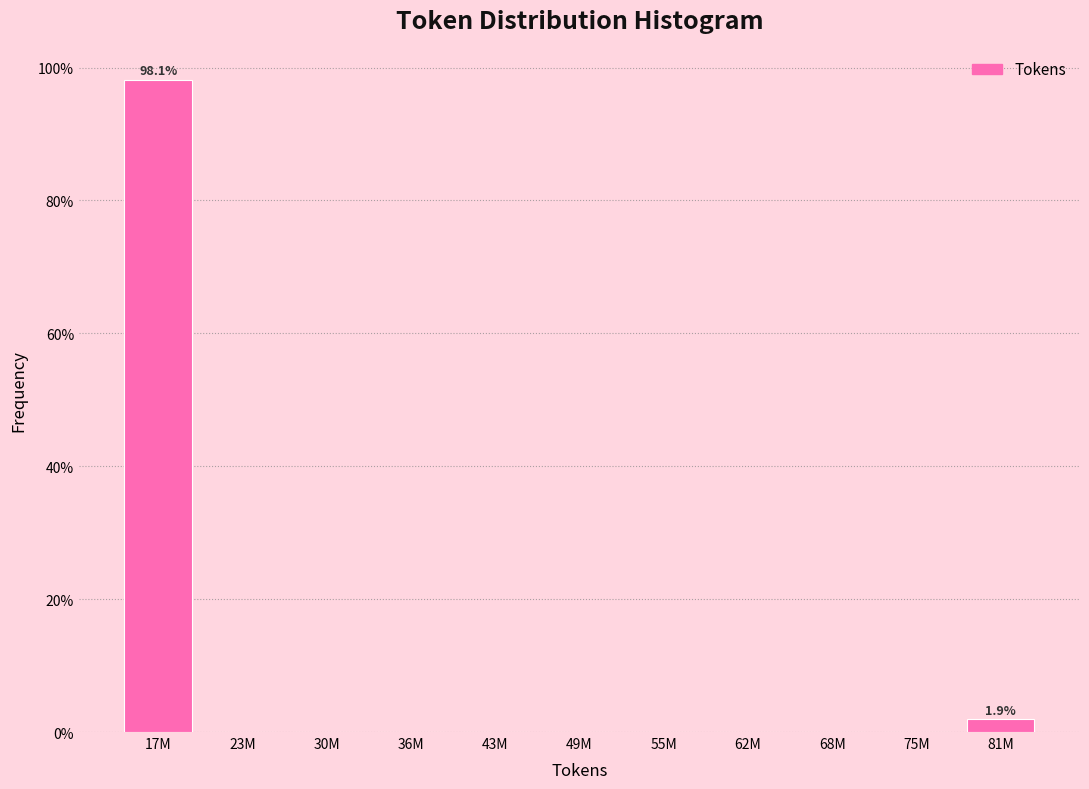

Reading right to left, extract all data points from this chart.

81M=1.9	75M=0.0	68M=0.0	62M=0.0	55M=0.0	49M=0.0	43M=0.0	36M=0.0	30M=0.0	23M=0.0	17M=98.1